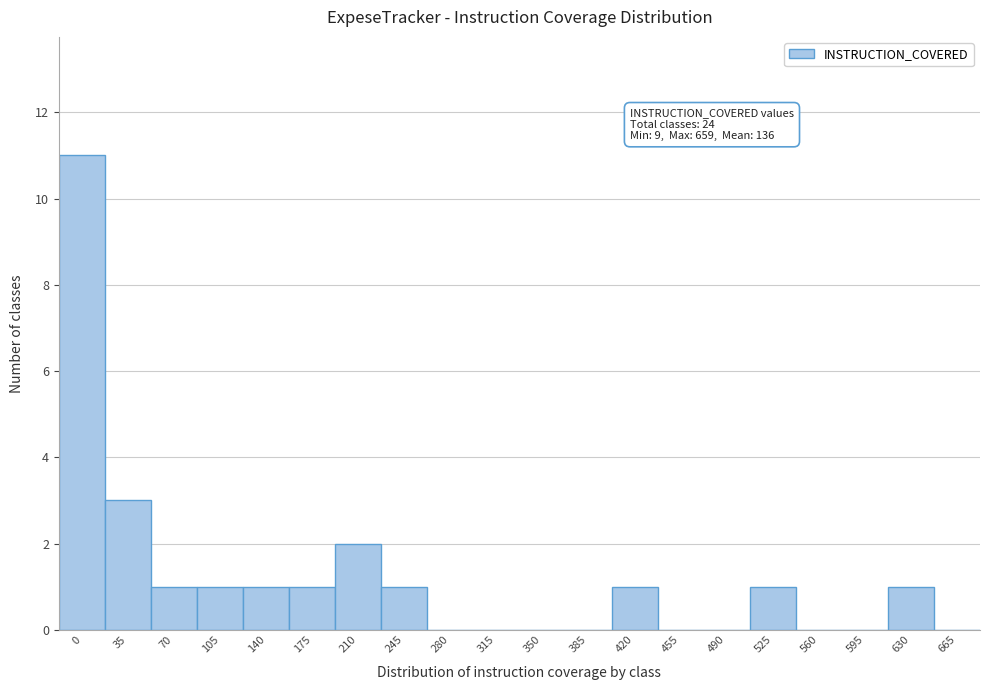

Reading right to left, what are all the values shown in this chart?

665=0	630=1	595=0	560=0	525=1	490=0	455=0	420=1	385=0	350=0	315=0	280=0	245=1	210=2	175=1	140=1	105=1	70=1	35=3	0=11